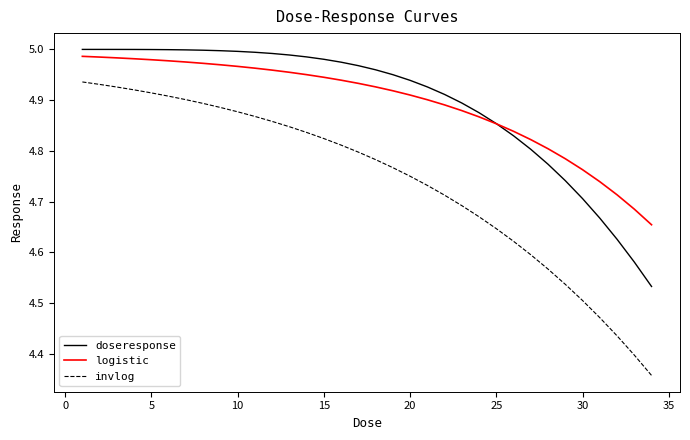

True or false: logistic and invlog intersect in this chart.

False